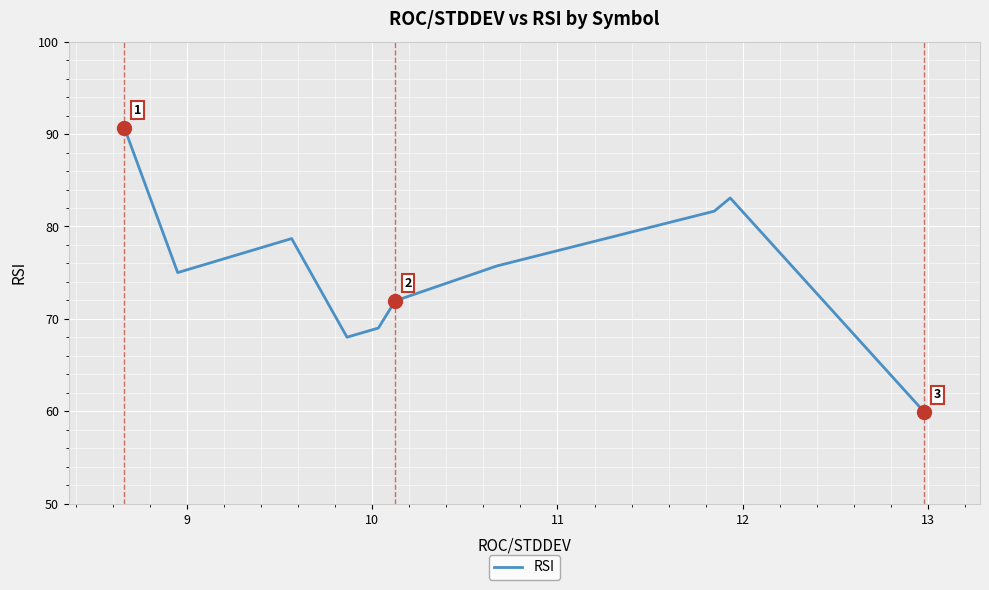

What is the smallest value displayed?

59.9